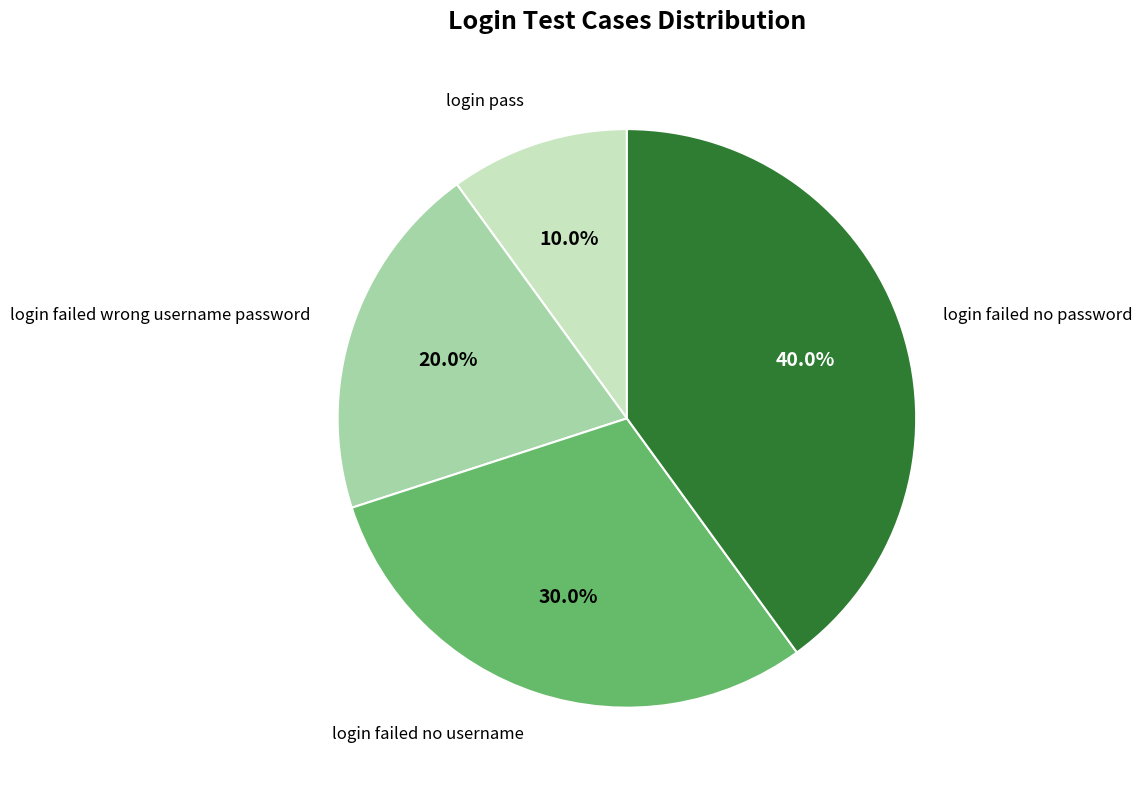

What is the total percentage of login failed no username and login failed no password?

70.0%